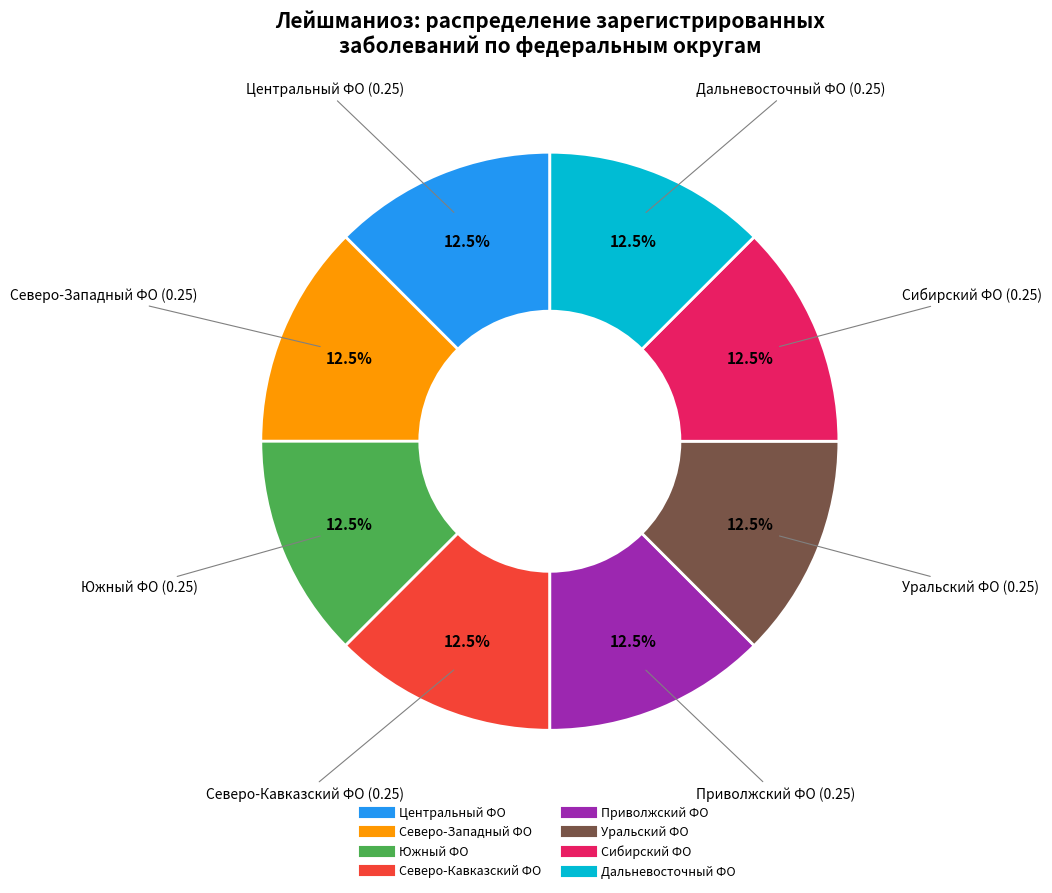

Is there a majority slice in this chart?

No